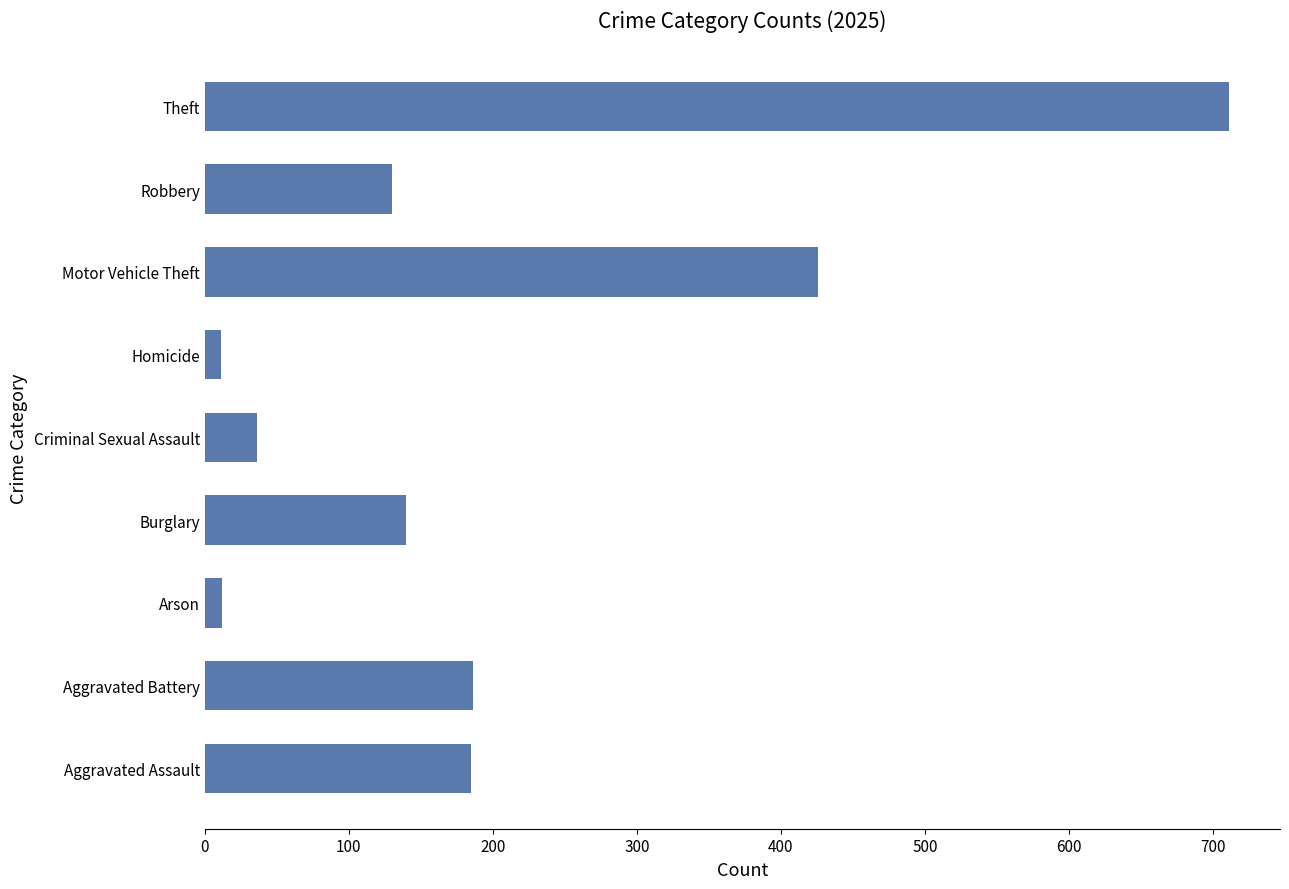

How many series are shown in this chart?

1